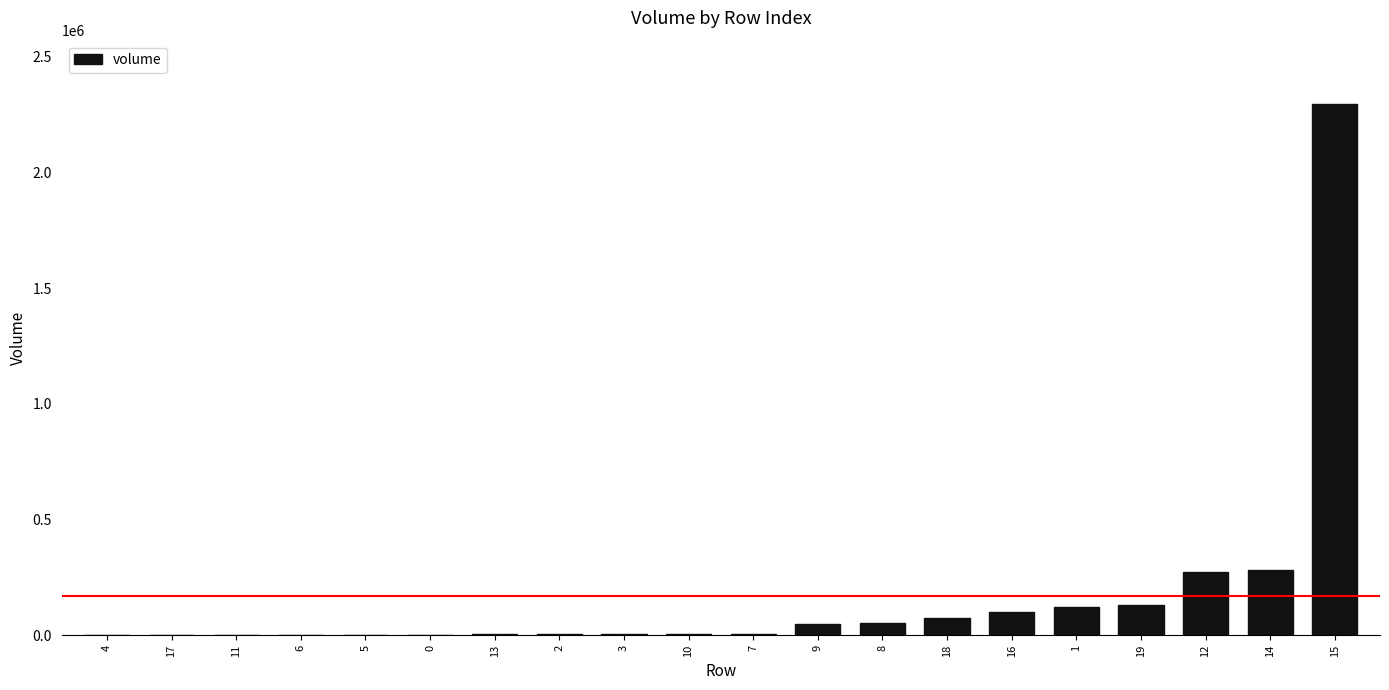

What is the sum of all values?

3432611.3